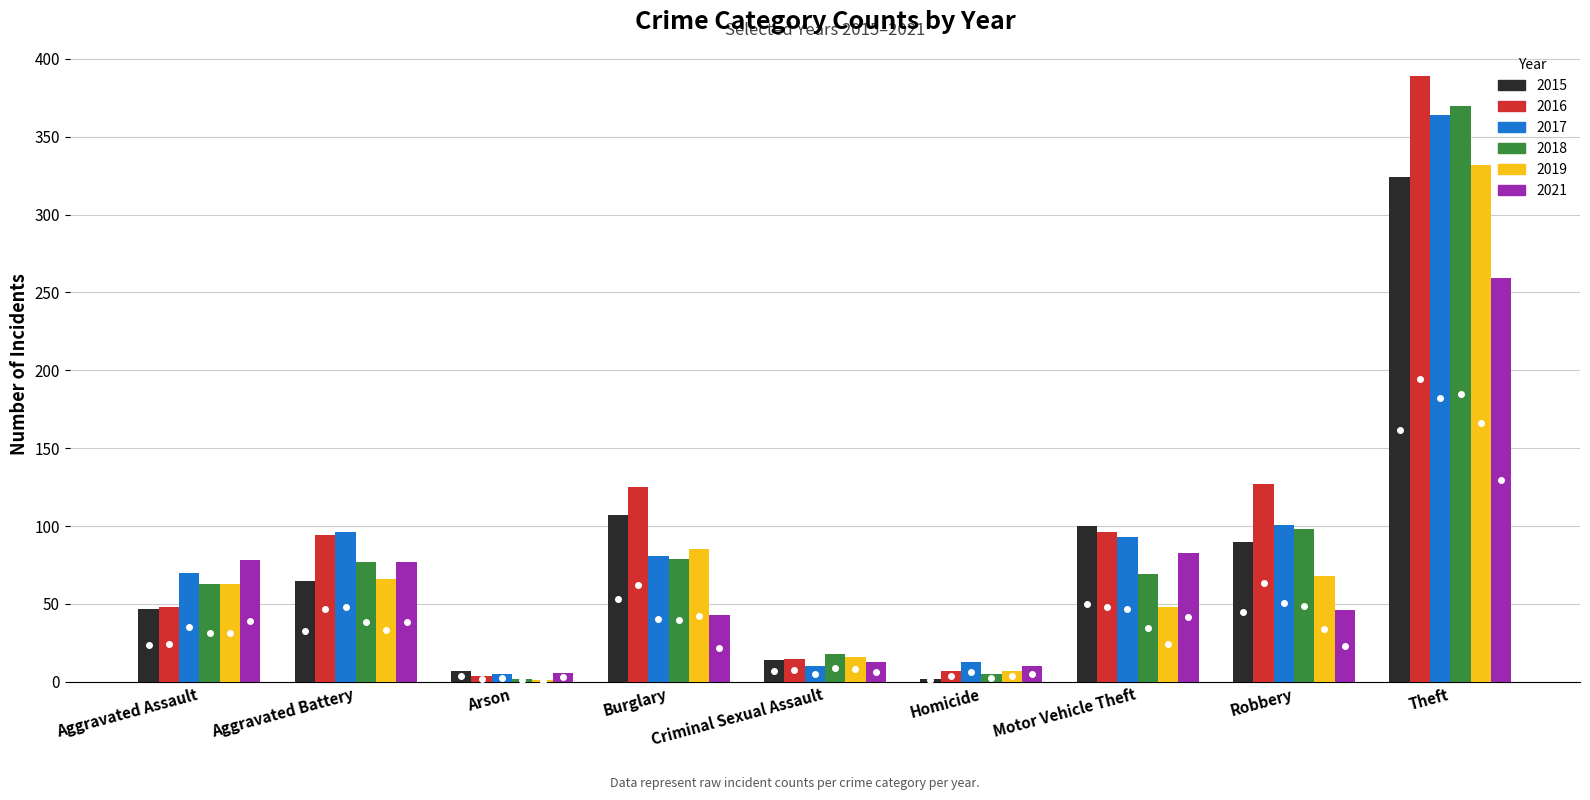

The value of 2018 at Aggravated Battery is 77. True or false?

True